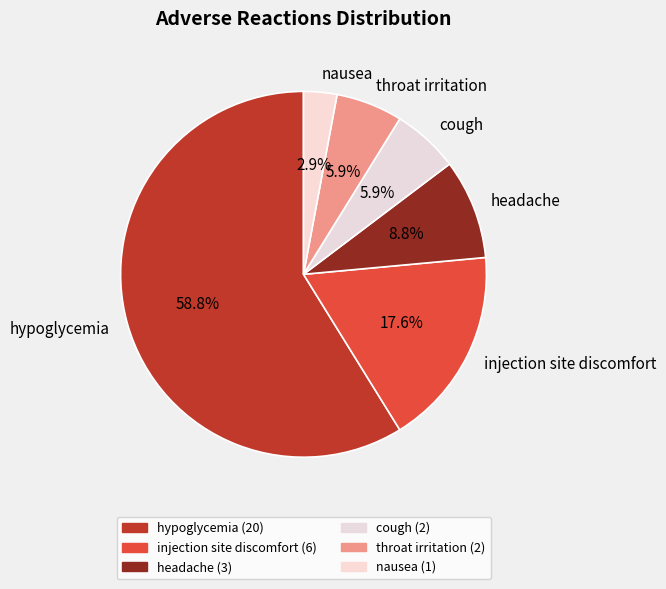

Which slice is the largest?

hypoglycemia